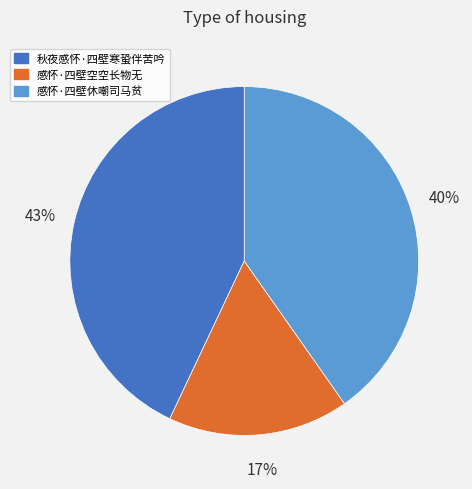

Which category has the smallest portion of the pie?

感怀·四壁空空长物无